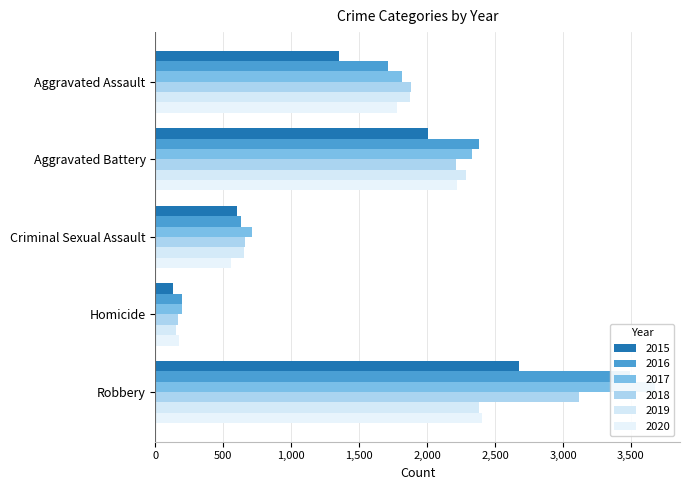

Which series changed the most between Criminal Sexual Assault and Robbery?

2017